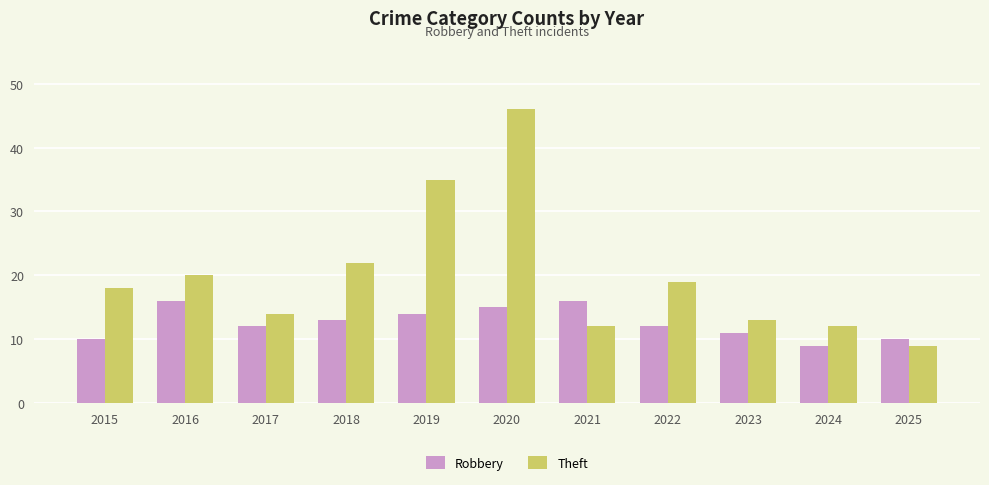

Rank the series by their average value, from lowest to highest.

Robbery, Theft